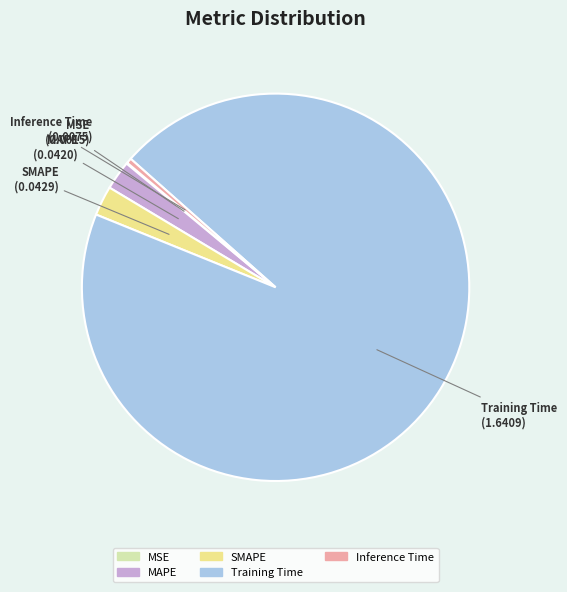

The Training Time slice represents 99% of the pie. True or false?

False